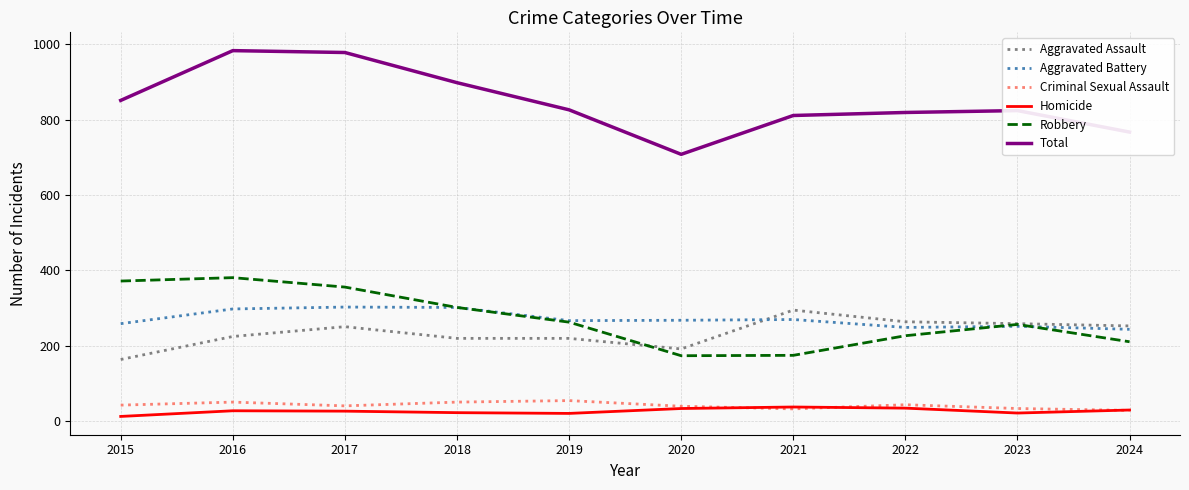

What is the highest value of the Homicide series?

38